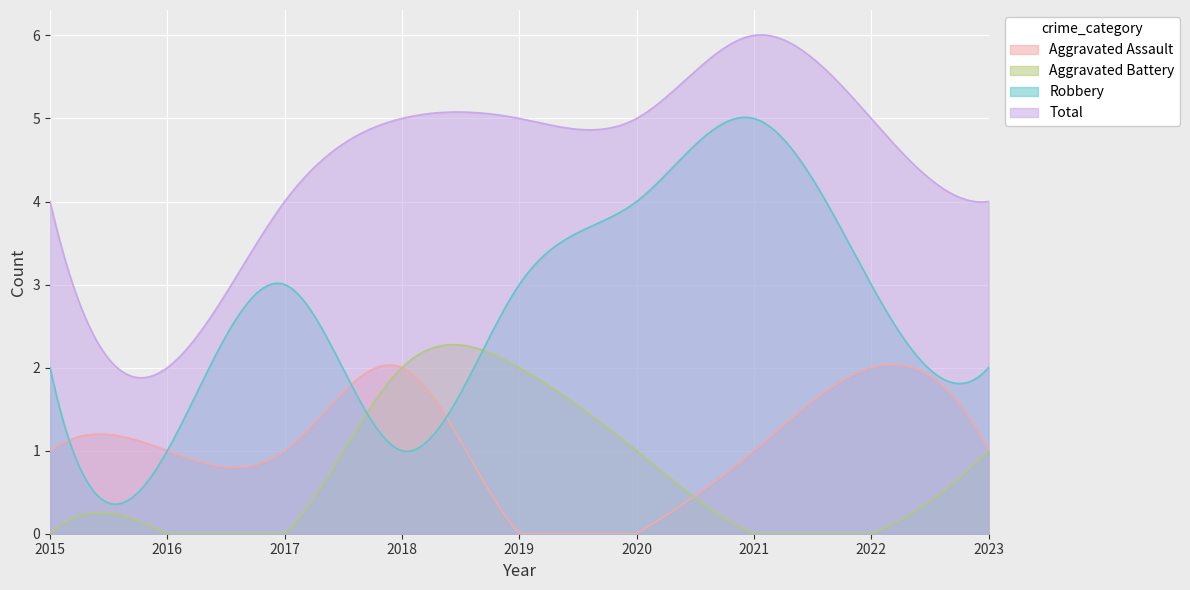

What is the sum of all Aggravated Battery values?

215.6